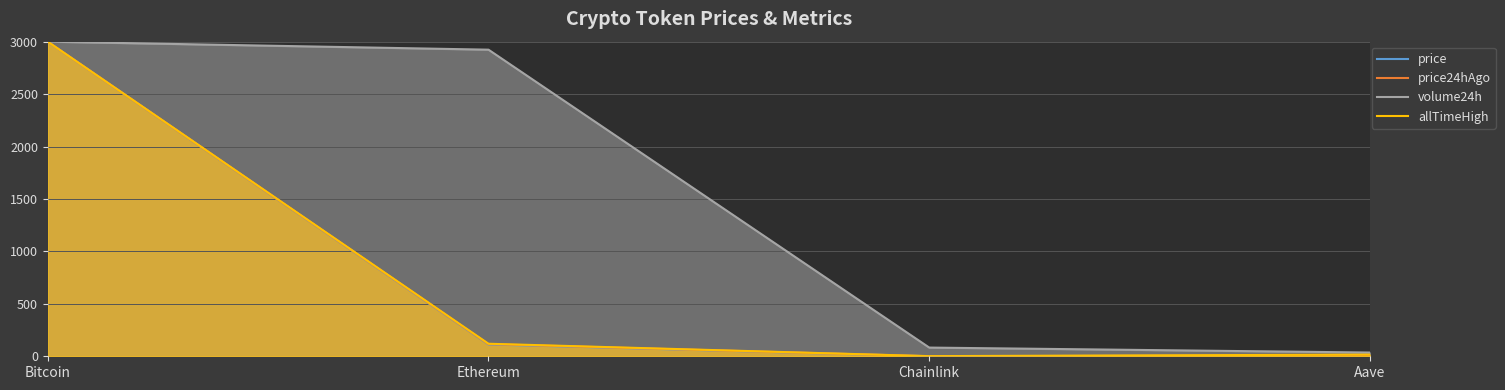

What is the sum of the price24hAgo values at Aave and Ethereum?

123.9